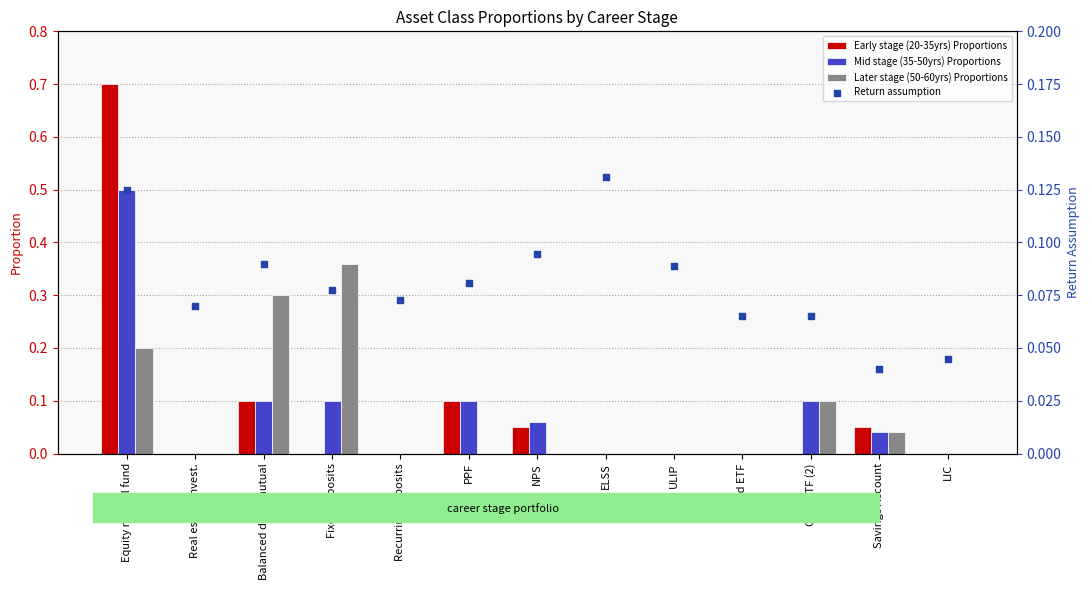

Which series reaches the minimum Y coordinate?

Early stage (20-35yrs) Proportions